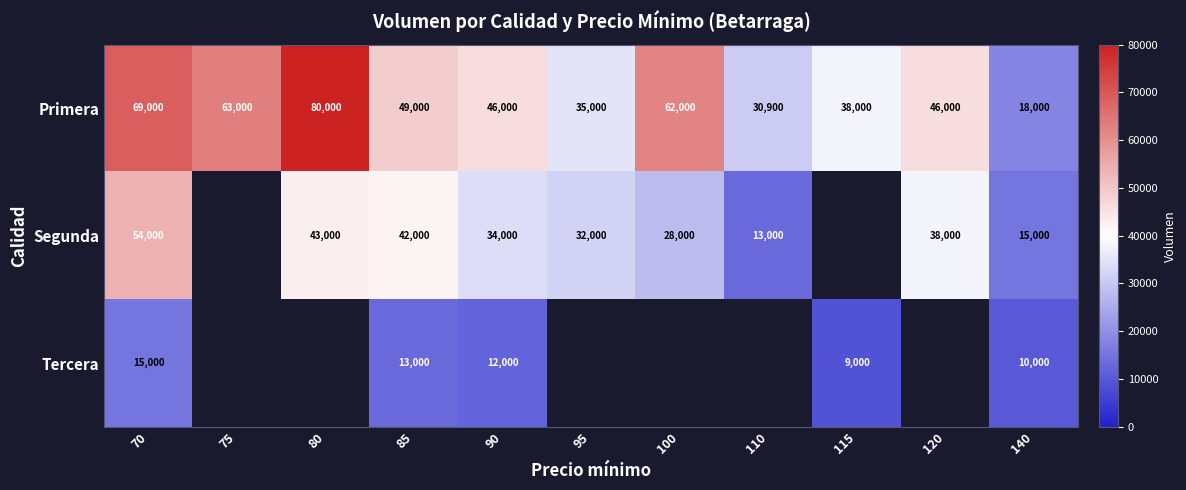

What is the difference between the Primera values at 140 and 100?

44000